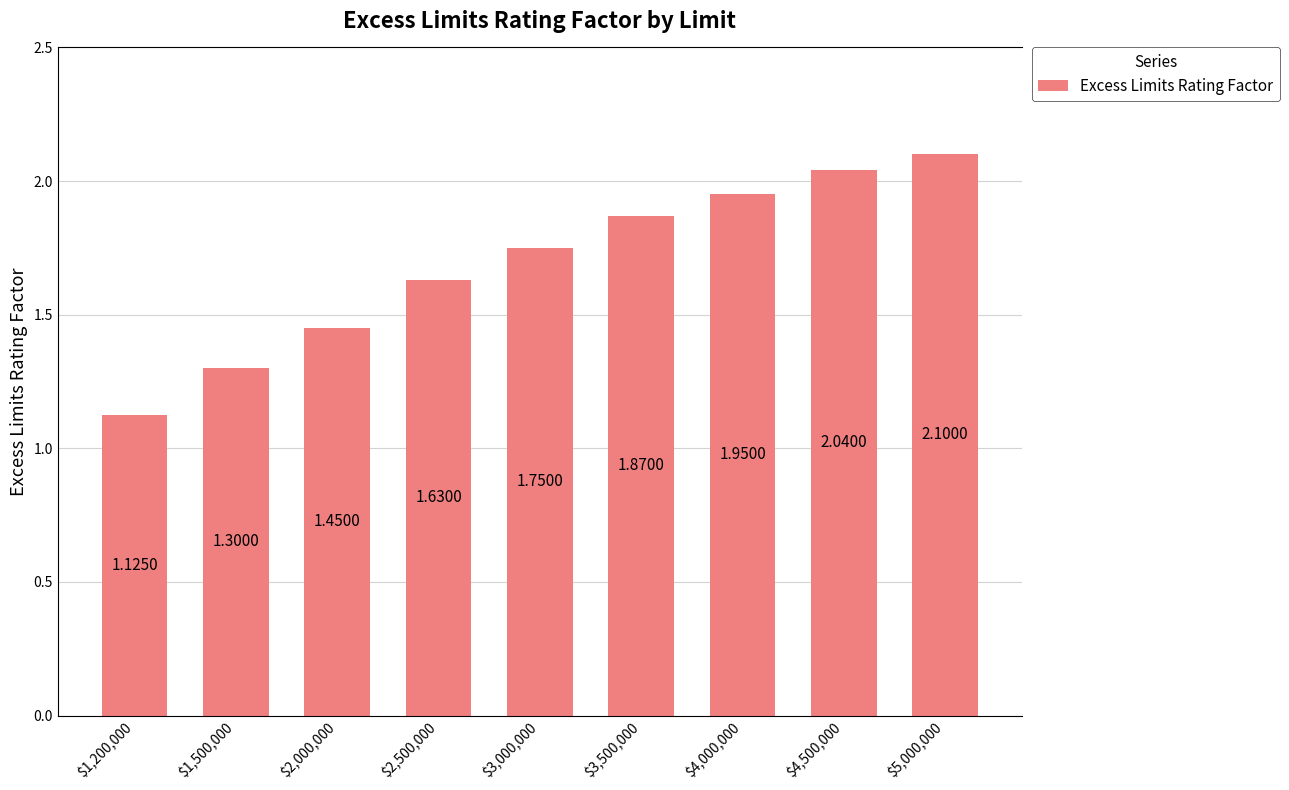

What is the greatest value displayed?

2.1